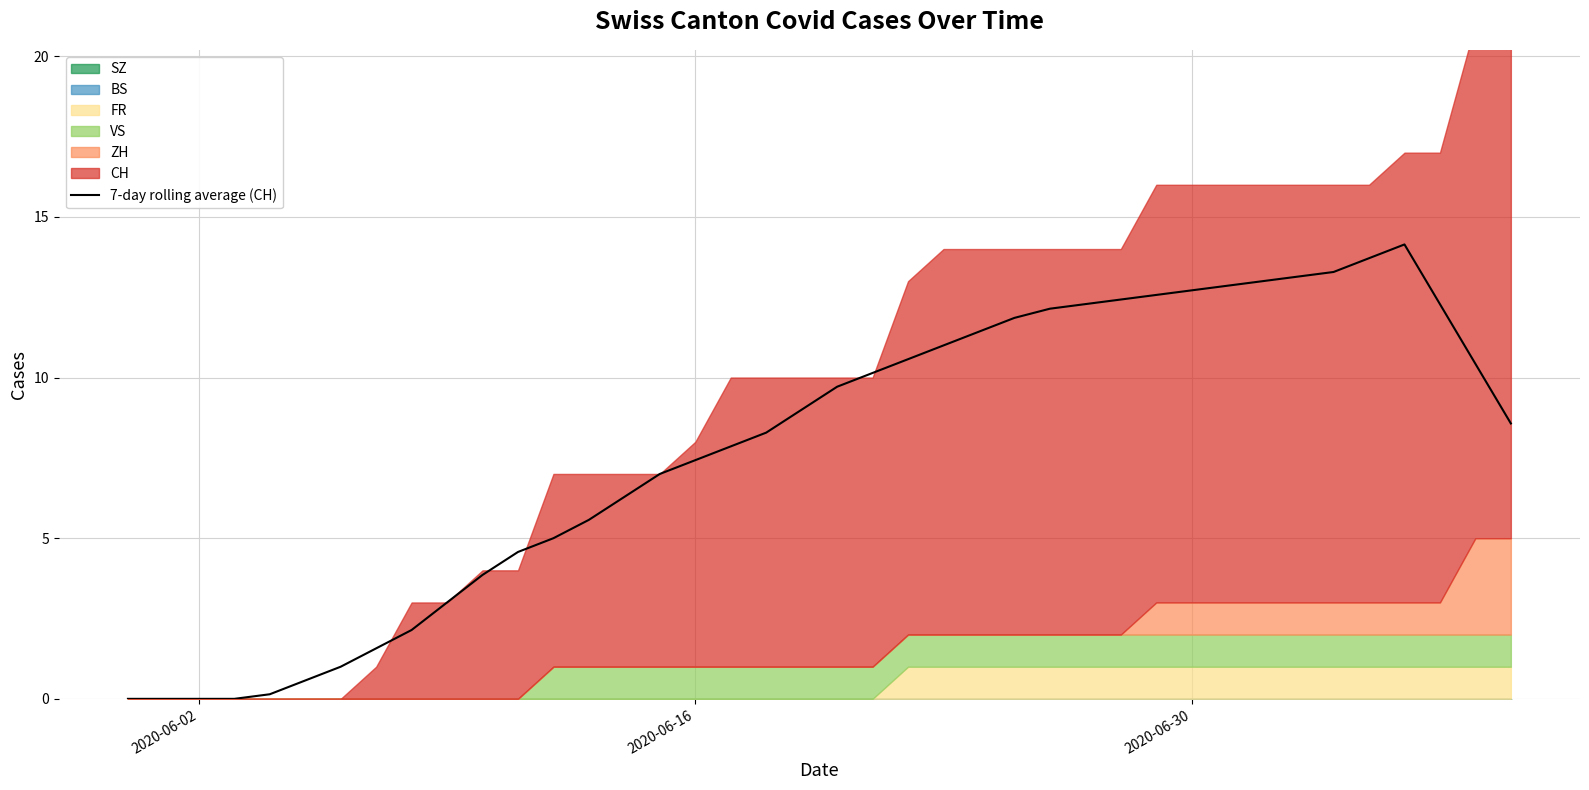

Reading left to right, extract all data points from this chart.

0.0	0.0	0.0	0.0	0.1	0.6	1.0	1.6	2.1	3.0	3.9	4.6	5.0	5.6	6.3	7.0	7.4	7.9	8.3	9.0	9.7	10.1	10.6	11.0	11.4	11.9	12.1	12.3	12.4	12.6	12.7	12.9	13.0	13.1	13.3	13.7	14.1	12.3	10.4	8.6